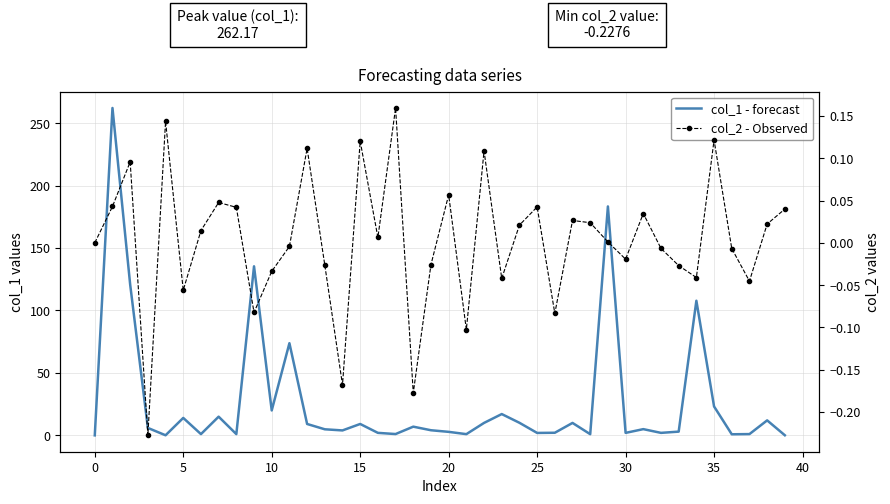

Rank the series by their maximum value, from lowest to highest.

col_2 - Observed, col_1 - forecast